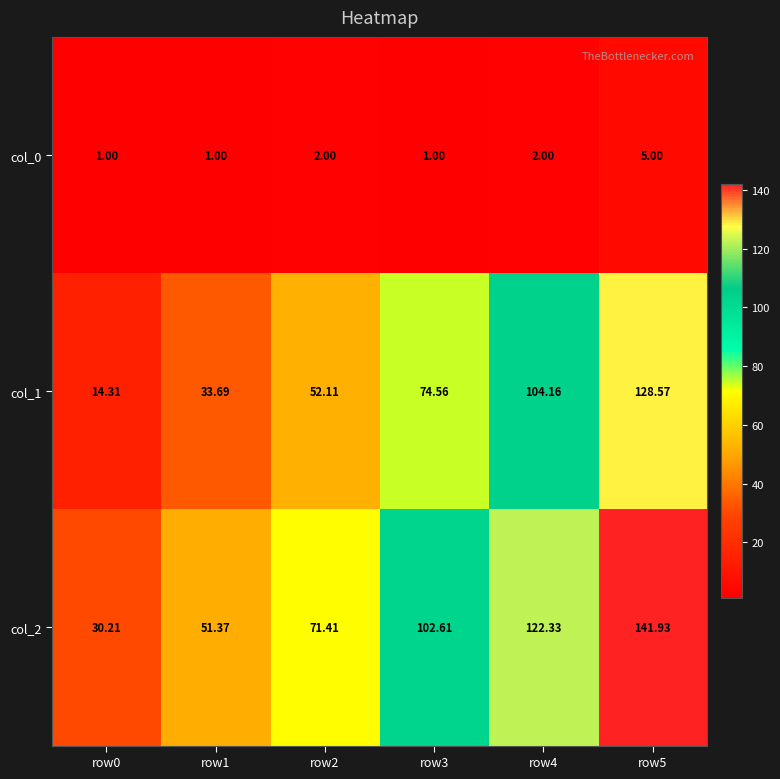

List the series in order of their peak value, highest first.

col_2, col_1, col_0